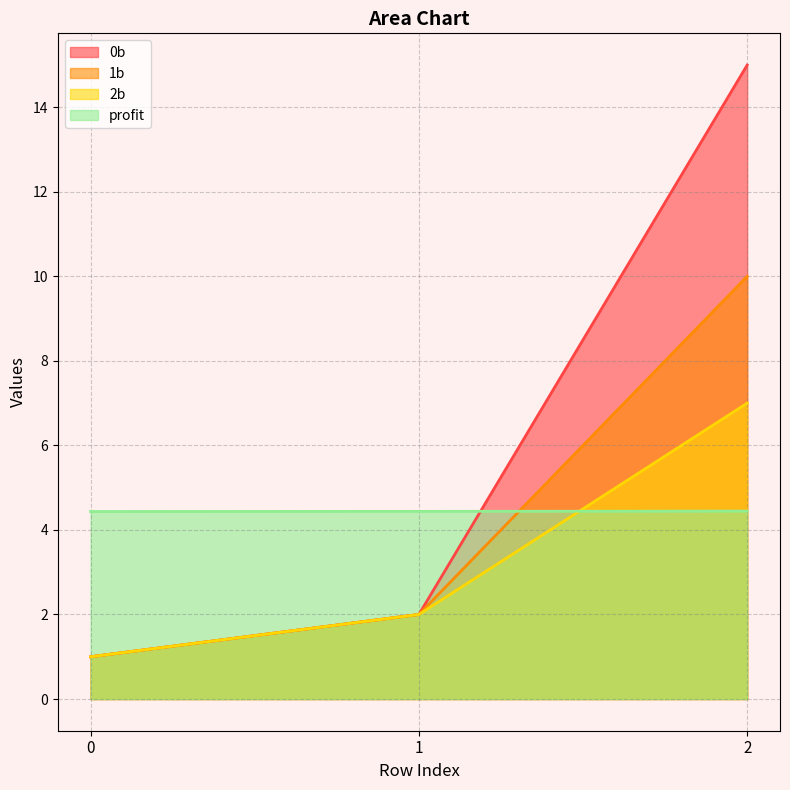

At how many categories does at least one series exceed 6?

1